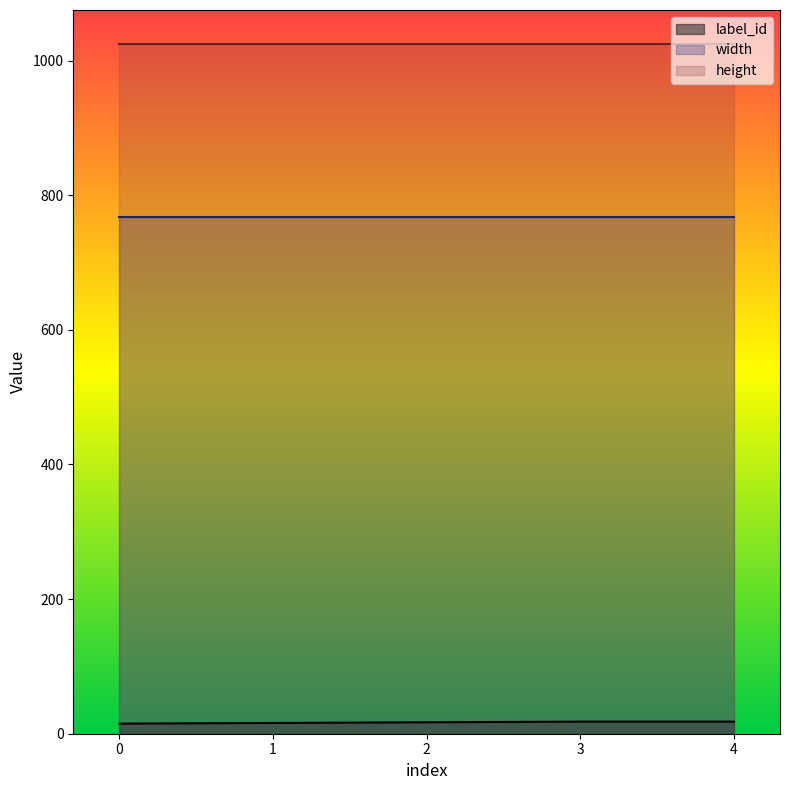

Reading left to right, transcribe all the data shown in this chart.

label_id: 0=15	1=16	2=17	3=18	4=18
width: 0=768	1=768	2=768	3=768	4=768
height: 0=1024	1=1024	2=1024	3=1024	4=1024